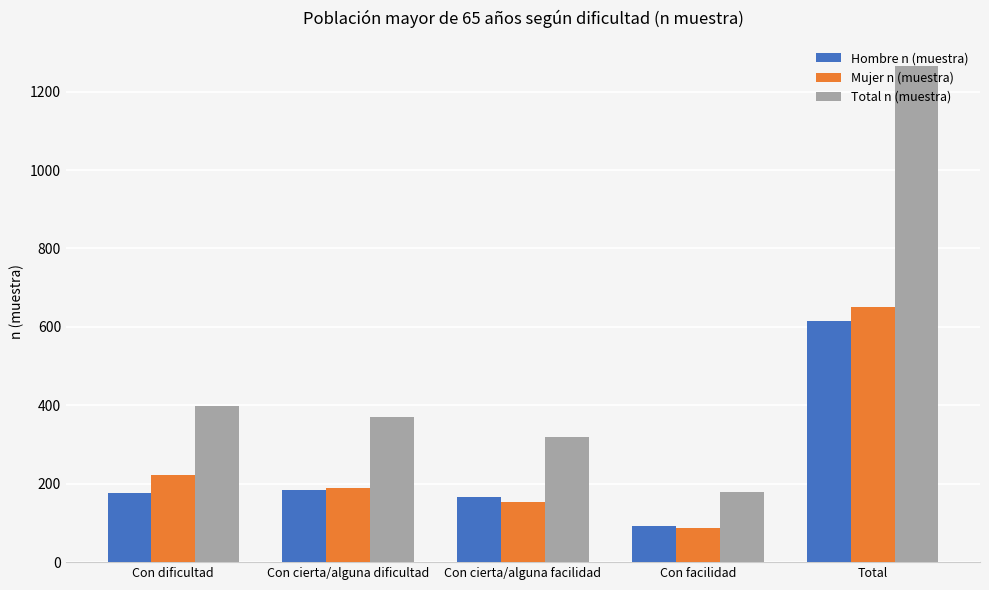

How many series are shown in this chart?

3